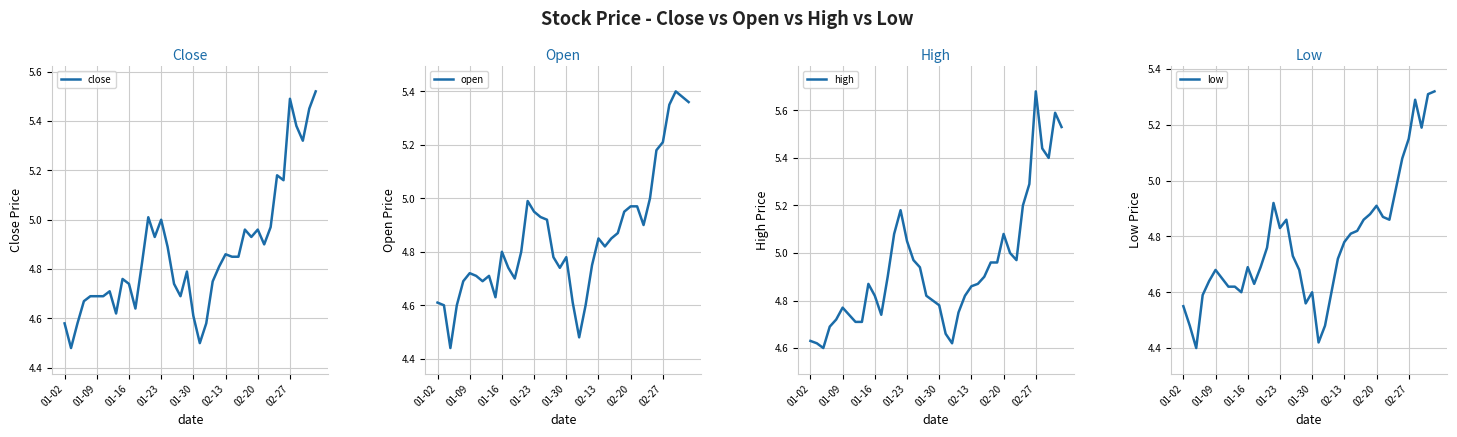

What is the sum of the close values at 18 and 12?

9.5